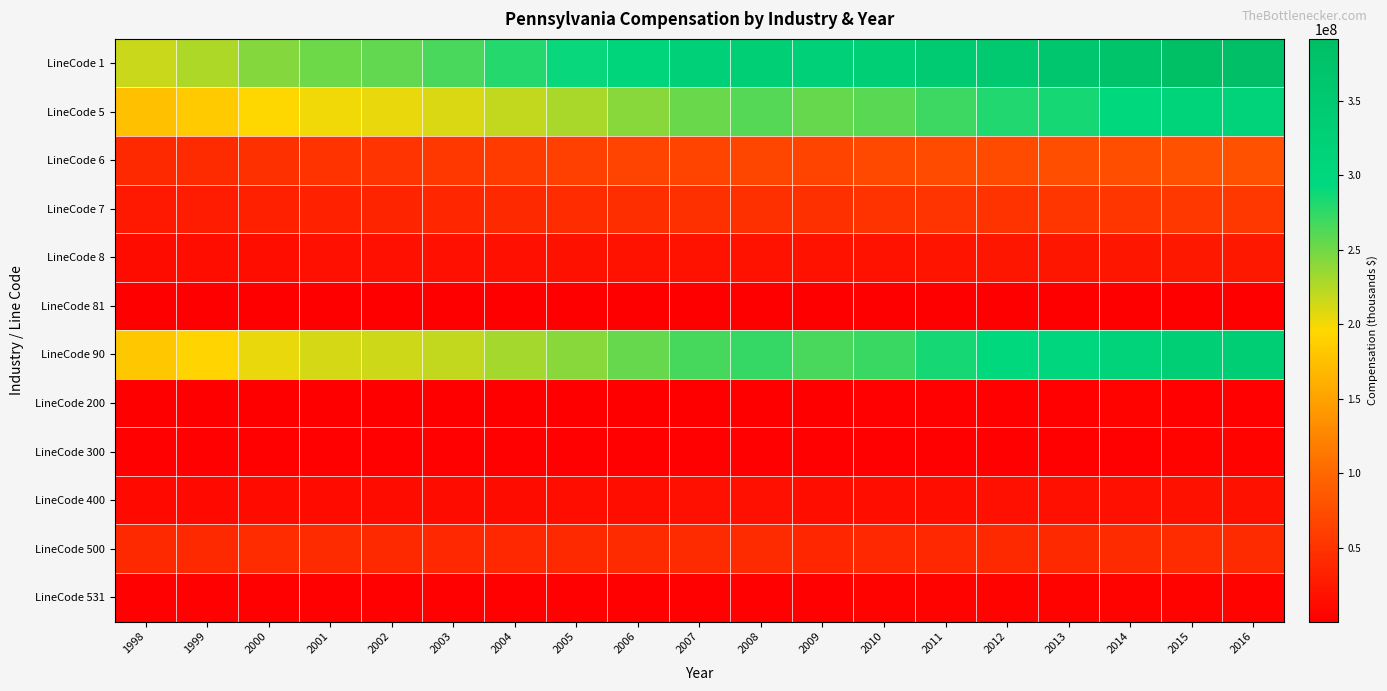

Reading left to right, extract all data points from this chart.

LineCode 1: 1998=216027090	1999=227983004	2000=242485739	2001=251231592	2002=256721778	2003=265068233	2004=278773963	2005=290359733	2006=305481254	2007=319819502	2008=327999519	2009=321798111	2010=330107141	2011=343296614	2012=352808341	2013=361219361	2014=372299688	2015=387556429	2016=391641364
LineCode 5: 1998=175755250	1999=184861731	2000=195893879	2001=201372357	2002=204950151	2003=210536131	2004=220406488	2005=228659646	2006=240671105	2007=253472297	2008=260291028	2009=254506876	2010=259820810	2011=270031901	2012=280135639	2013=285315366	2014=296334620	2015=308378815	2016=312472037
LineCode 6: 1998=40271840	1999=43121273	2000=46591860	2001=49859235	2002=51771627	2003=54532102	2004=58367475	2005=61700087	2006=64810149	2007=66347205	2008=67708491	2009=67291235	2010=70286331	2011=73264713	2012=72672702	2013=75903995	2014=75965068	2015=79177614	2016=79169327
LineCode 7: 1998=26126412	1999=28488094	2000=31211033	2001=34035190	2002=35640612	2003=37994970	2004=41125750	2005=43471422	2006=45807747	2007=46806320	2008=47657699	2009=47566420	2010=49994097	2011=51943629	2012=50790851	2013=53360718	2014=52697179	2015=54986151	2016=54597545
LineCode 8: 1998=14145428	1999=14633179	2000=15380827	2001=15824045	2002=16131015	2003=16537132	2004=17241725	2005=18228665	2006=19002402	2007=19540885	2008=20050792	2009=19724815	2010=20292234	2011=21321084	2012=21881851	2013=22543277	2014=23267889	2015=24191463	2016=24571782
LineCode 81: 1998=474305	1999=432374	2000=493377	2001=505272	2002=613884	2003=565820	2004=571838	2005=476565	2006=538106	2007=671376	2008=631105	2009=582999	2010=568809	2011=489440	2012=666609	2013=661877	2014=673623	2015=597231	2016=697604
LineCode 90: 1998=182173426	1999=192588156	2000=204982375	2001=211433034	2002=214447054	2003=220340770	2004=231145569	2005=241551000	2006=254534134	2007=266807301	2008=273202022	2009=265433559	2010=271556483	2011=285211505	2012=295512228	2013=302688335	2014=313213647	2015=327490847	2016=330835992
LineCode 200: 1998=1033287	1999=990006	2000=987659	2001=1091121	2002=1022437	2003=1018674	2004=1124593	2005=1218472	2006=1358199	2007=1420257	2008=1584956	2009=1619995	2010=2125971	2011=2795160	2012=3279134	2013=3306543	2014=3635804	2015=3262821	2016=2397973
LineCode 300: 1998=2369828	1999=2468620	2000=2631660	2001=3080387	2002=3102191	2003=2829160	2004=2663971	2005=2573932	2006=2602976	2007=2751534	2008=2871746	2009=2756330	2010=2851419	2011=3146680	2012=3009548	2013=3103248	2014=3174900	2015=3586612	2016=3664040
LineCode 400: 1998=9874988	1999=10973411	2000=12036777	2001=12536113	2002=12727551	2003=13059330	2004=13555787	2005=14443612	2006=15465312	2007=16164145	2008=16265097	2009=14700632	2010=14401814	2011=15166216	2012=15717965	2013=15962211	2014=16947832	2015=17641271	2016=18195023
LineCode 500: 1998=40343519	1999=41228860	2000=43286634	2001=42684149	2002=40866678	2003=39594296	2004=39829563	2005=40646759	2006=41850114	2007=42064457	2008=42177878	2009=38142506	2010=38645657	2011=40065140	2012=40792907	2013=40830684	2014=42218047	2015=43256160	2016=42527201
LineCode 531: 1998=2972989	1999=3066749	2000=3197119	2001=3294360	2002=3309497	2003=3458181	2004=3464515	2005=3442926	2006=3457460	2007=3484508	2008=3476109	2009=3486161	2010=3617074	2011=3686442	2012=3807007	2013=3900689	2014=4141341	2015=4193904	2016=4222692